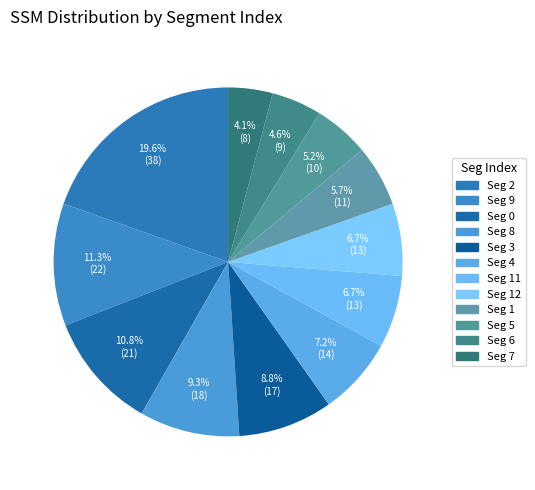

Is there any slice that represents more than half of the pie?

No